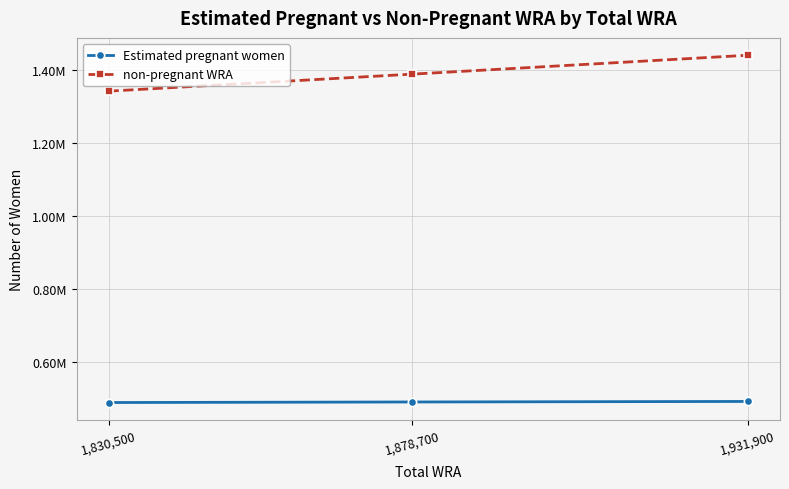

Between 1,830,500 and 1,931,900, which is larger?

1,931,900